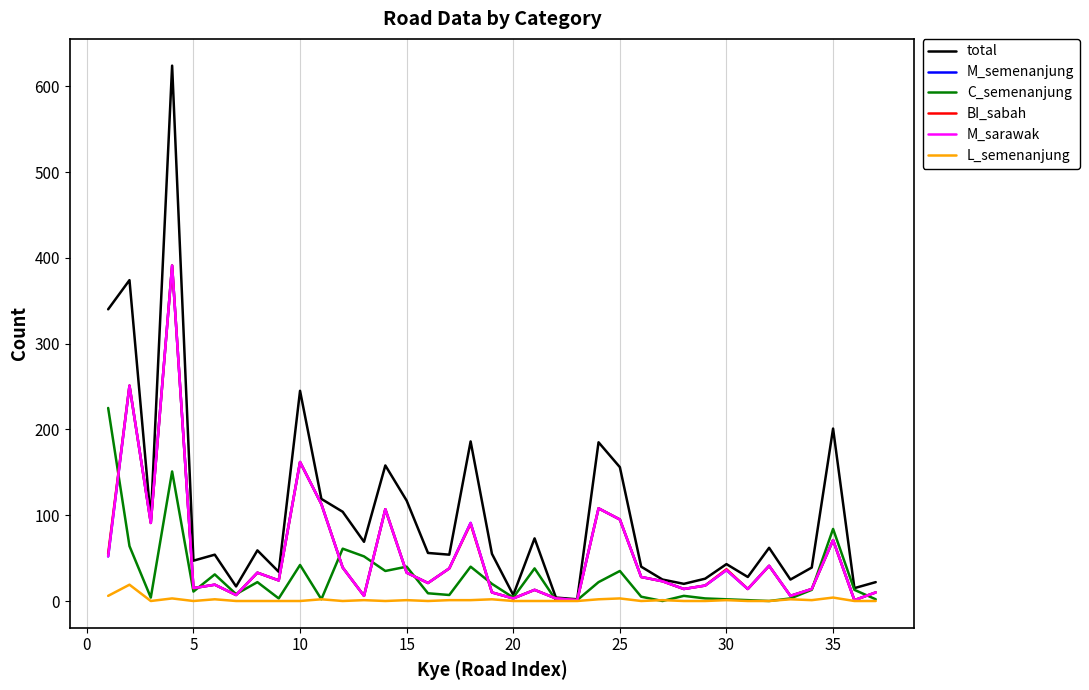

List the series in order of their peak value, lowest first.

L_semenanjung, C_semenanjung, M_semenanjung, BI_sabah, M_sarawak, total